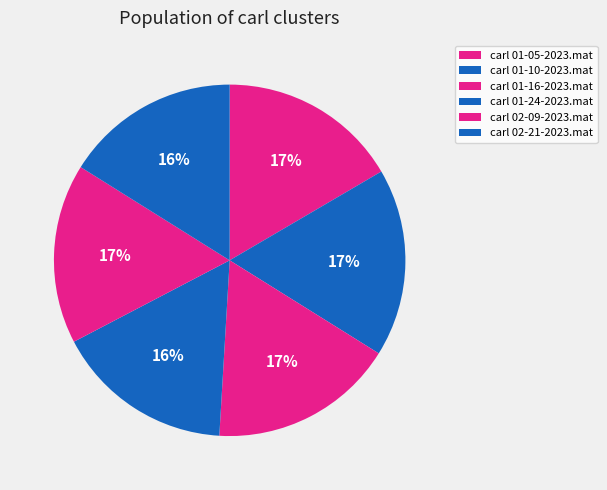

Is there a majority slice in this chart?

No